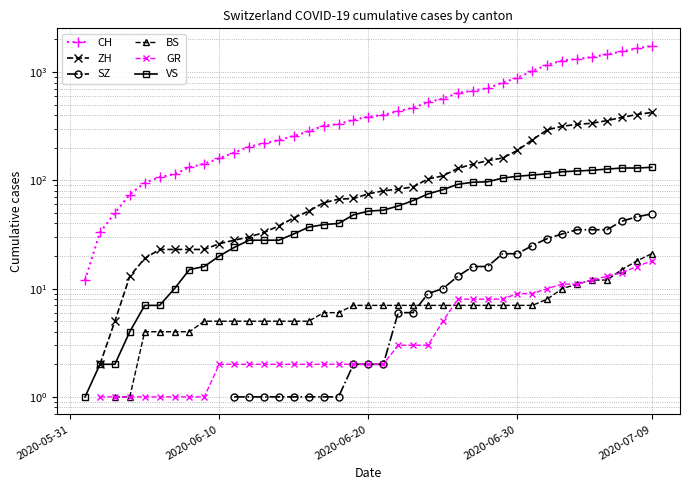

True or false: VS and CH cross at least once.

False